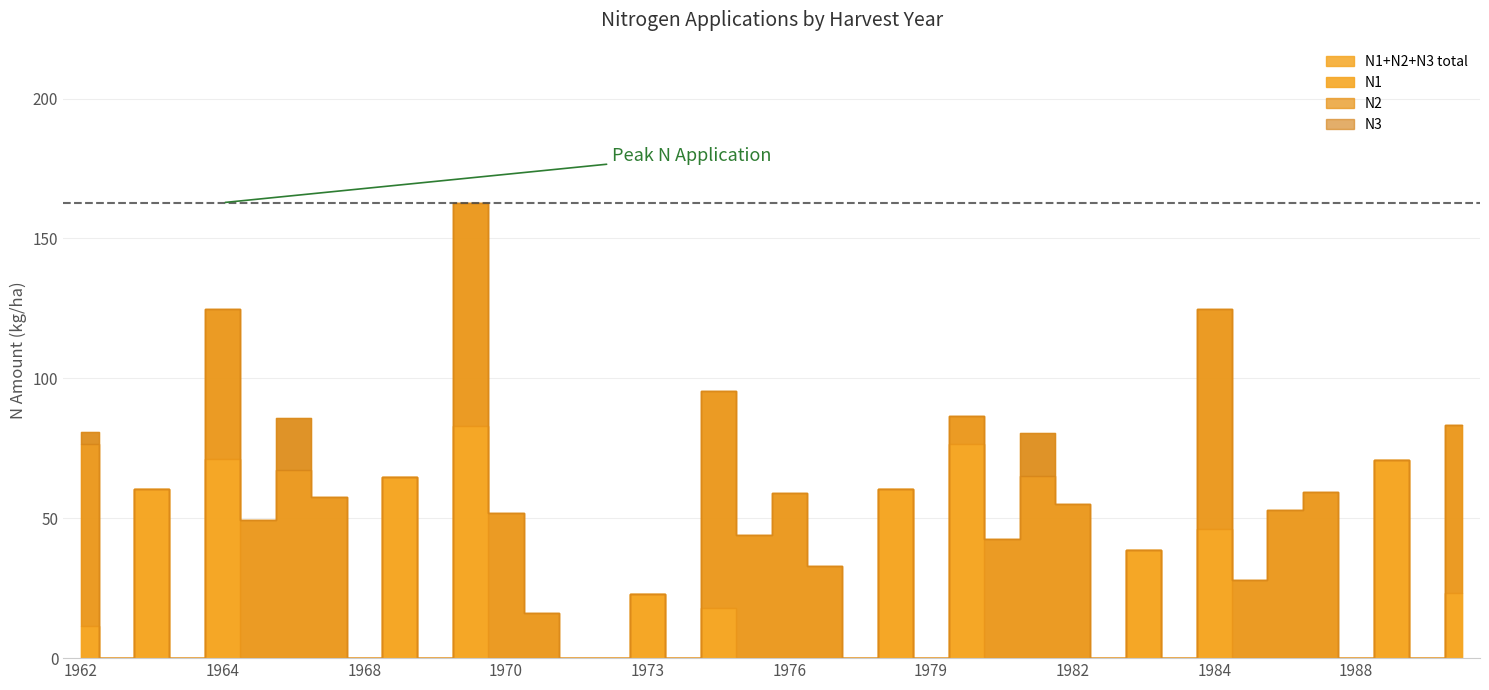

How many values in N1 are above zero?

13